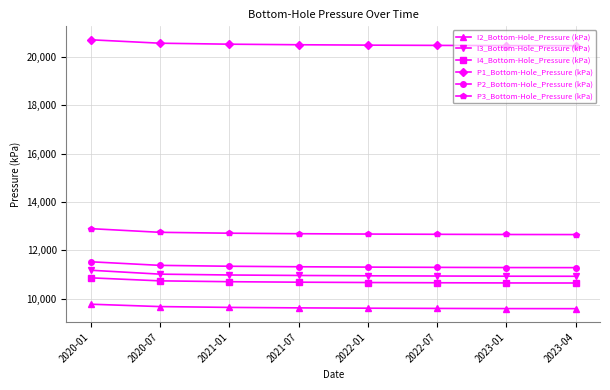

At how many categories does at least one series exceed 17466?

8